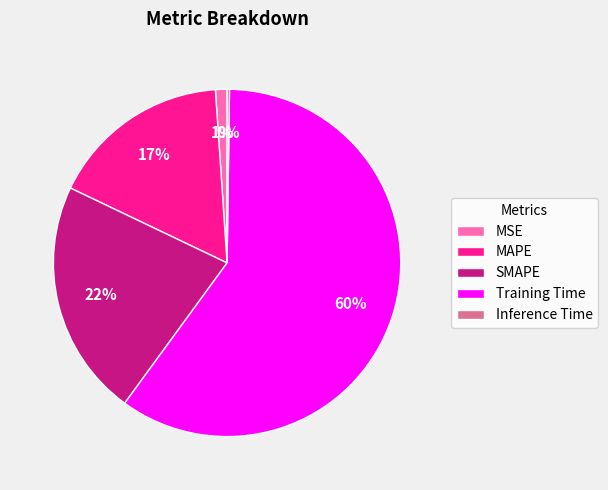

True or false: MSE accounts for 11% of the total.

False